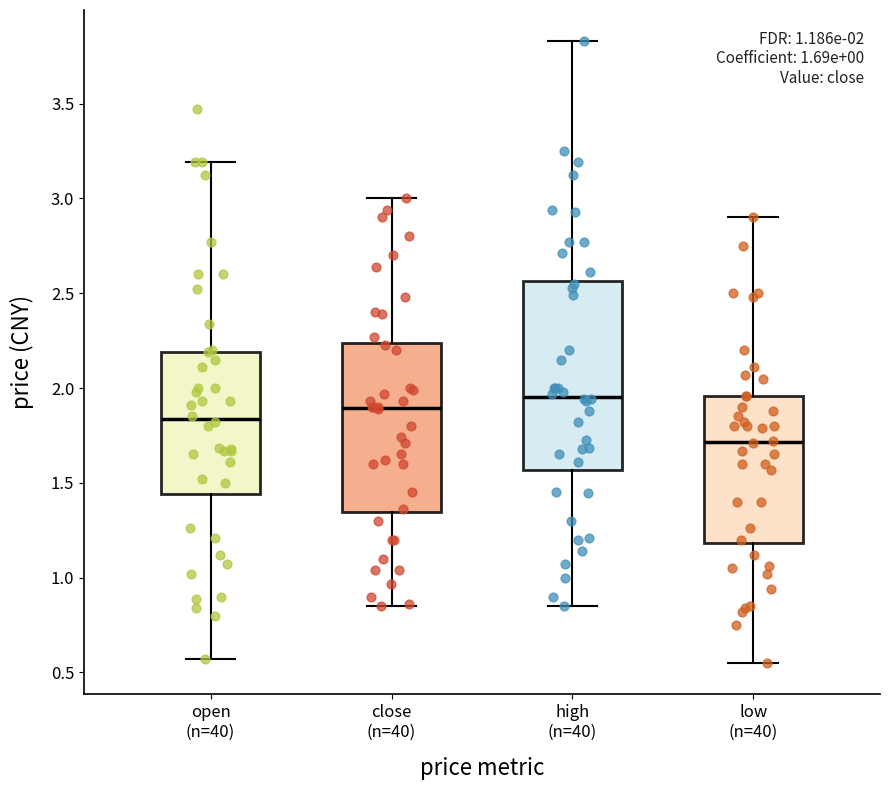

Which box's median line is the highest?

high (n=40)